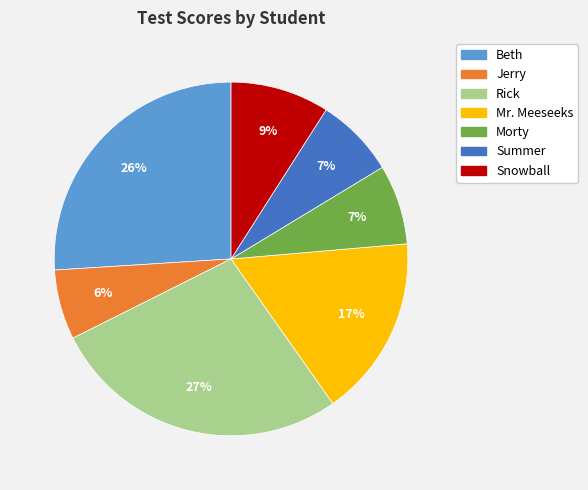

Count the number of slices in the pie.

7